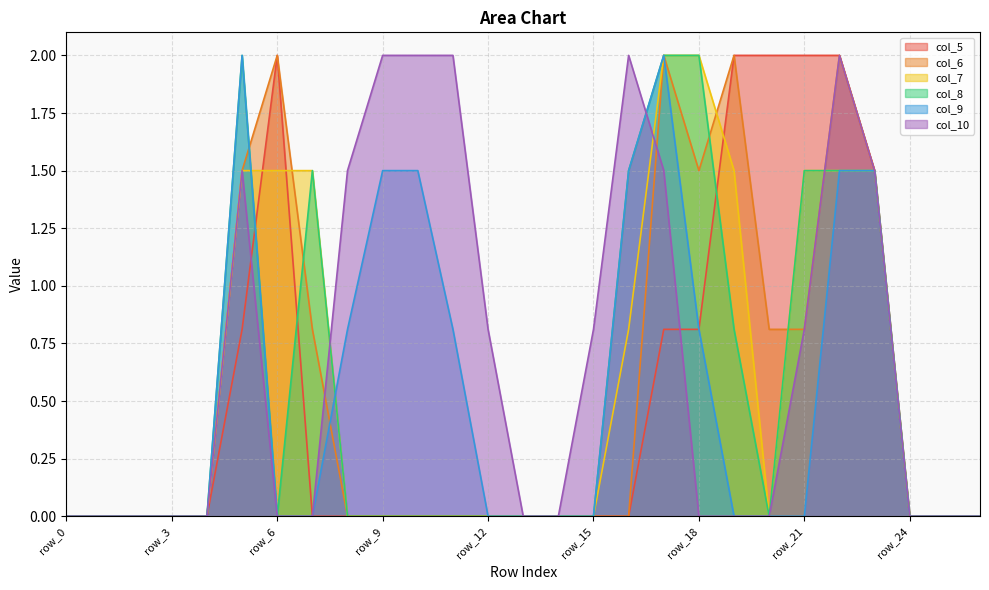

Reading right to left, what are all the values shown in this chart?

col_5: row_26=0.0	row_25=0.0	row_24=0.0	row_23=1.5	row_22=2.0	row_21=2.0	row_20=2.0	row_19=2.0	row_18=0.8	row_17=0.8	row_16=0.0	row_15=0.0	row_14=0.0	row_13=0.0	row_12=0.0	row_11=0.0	row_10=0.0	row_9=0.0	row_8=0.0	row_7=0.0	row_6=2.0	row_5=0.8	row_4=0.0	row_3=0.0	row_2=0.0	row_1=0.0	row_0=0.0
col_6: row_26=0.0	row_25=0.0	row_24=0.0	row_23=1.5	row_22=2.0	row_21=0.8	row_20=0.8	row_19=2.0	row_18=1.5	row_17=2.0	row_16=0.0	row_15=0.0	row_14=0.0	row_13=0.0	row_12=0.0	row_11=0.0	row_10=0.0	row_9=0.0	row_8=0.0	row_7=0.8	row_6=2.0	row_5=1.5	row_4=0.0	row_3=0.0	row_2=0.0	row_1=0.0	row_0=0.0
col_7: row_26=0.0	row_25=0.0	row_24=0.0	row_23=1.5	row_22=1.5	row_21=1.5	row_20=0.0	row_19=1.5	row_18=2.0	row_17=2.0	row_16=0.8	row_15=0.0	row_14=0.0	row_13=0.0	row_12=0.0	row_11=0.0	row_10=0.0	row_9=0.0	row_8=0.0	row_7=1.5	row_6=1.5	row_5=1.5	row_4=0.0	row_3=0.0	row_2=0.0	row_1=0.0	row_0=0.0
col_8: row_26=0.0	row_25=0.0	row_24=0.0	row_23=1.5	row_22=1.5	row_21=1.5	row_20=0.0	row_19=0.8	row_18=2.0	row_17=2.0	row_16=1.5	row_15=0.0	row_14=0.0	row_13=0.0	row_12=0.0	row_11=0.0	row_10=0.0	row_9=0.0	row_8=0.0	row_7=1.5	row_6=0.0	row_5=2.0	row_4=0.0	row_3=0.0	row_2=0.0	row_1=0.0	row_0=0.0
col_9: row_26=0.0	row_25=0.0	row_24=0.0	row_23=1.5	row_22=1.5	row_21=0.0	row_20=0.0	row_19=0.0	row_18=0.8	row_17=2.0	row_16=1.5	row_15=0.0	row_14=0.0	row_13=0.0	row_12=0.0	row_11=0.8	row_10=1.5	row_9=1.5	row_8=0.8	row_7=0.0	row_6=0.0	row_5=2.0	row_4=0.0	row_3=0.0	row_2=0.0	row_1=0.0	row_0=0.0
col_10: row_26=0.0	row_25=0.0	row_24=0.0	row_23=1.5	row_22=2.0	row_21=0.8	row_20=0.0	row_19=0.0	row_18=0.0	row_17=1.5	row_16=2.0	row_15=0.8	row_14=0.0	row_13=0.0	row_12=0.8	row_11=2.0	row_10=2.0	row_9=2.0	row_8=1.5	row_7=0.0	row_6=0.0	row_5=1.5	row_4=0.0	row_3=0.0	row_2=0.0	row_1=0.0	row_0=0.0